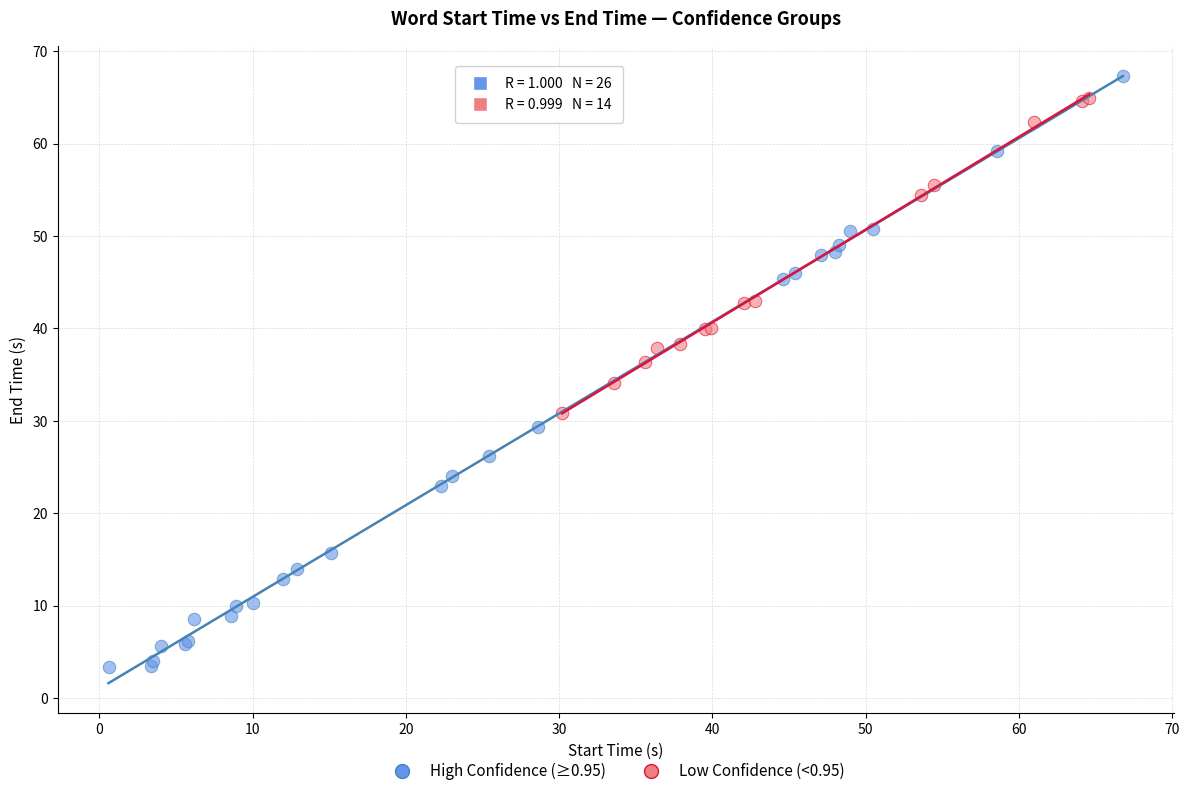

What are all the series names shown in the legend?

High Confidence (≥0.95), Low Confidence (<0.95)